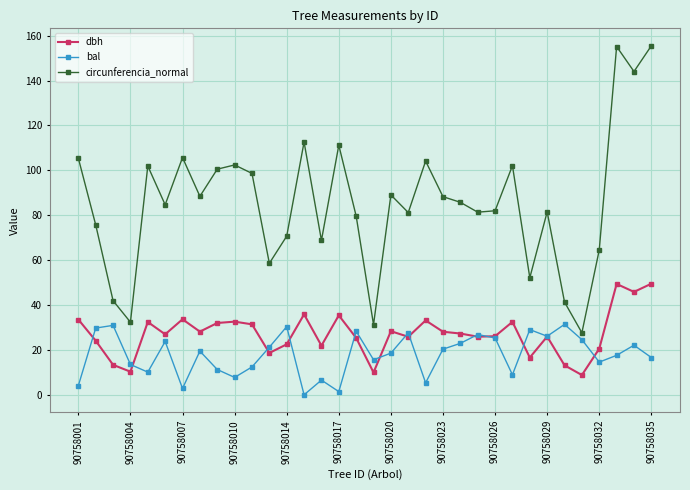

List the series in order of their peak value, lowest first.

bal, dbh, circunferencia_normal